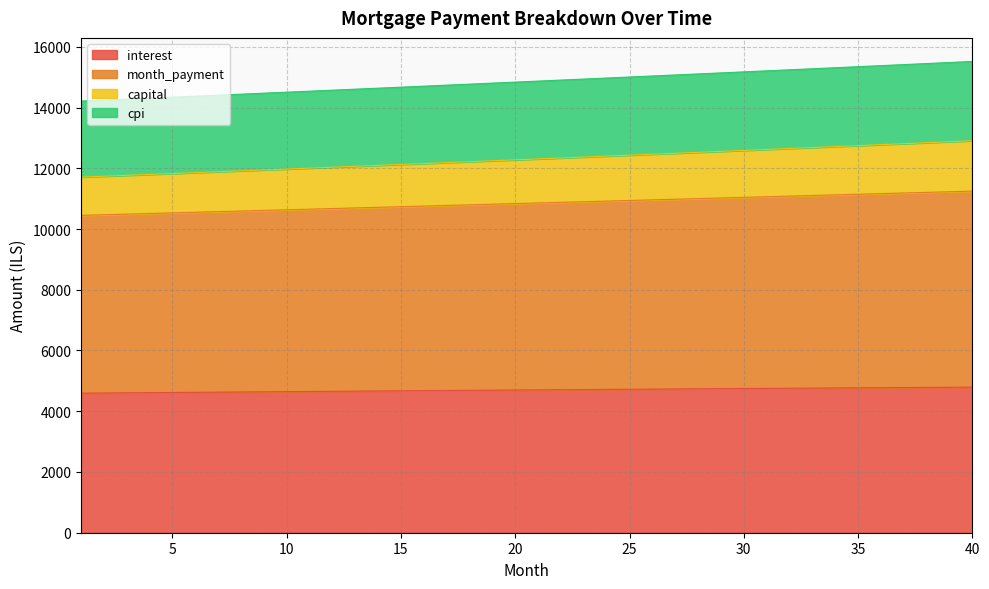

What is the average value of the interest series?

4698.5